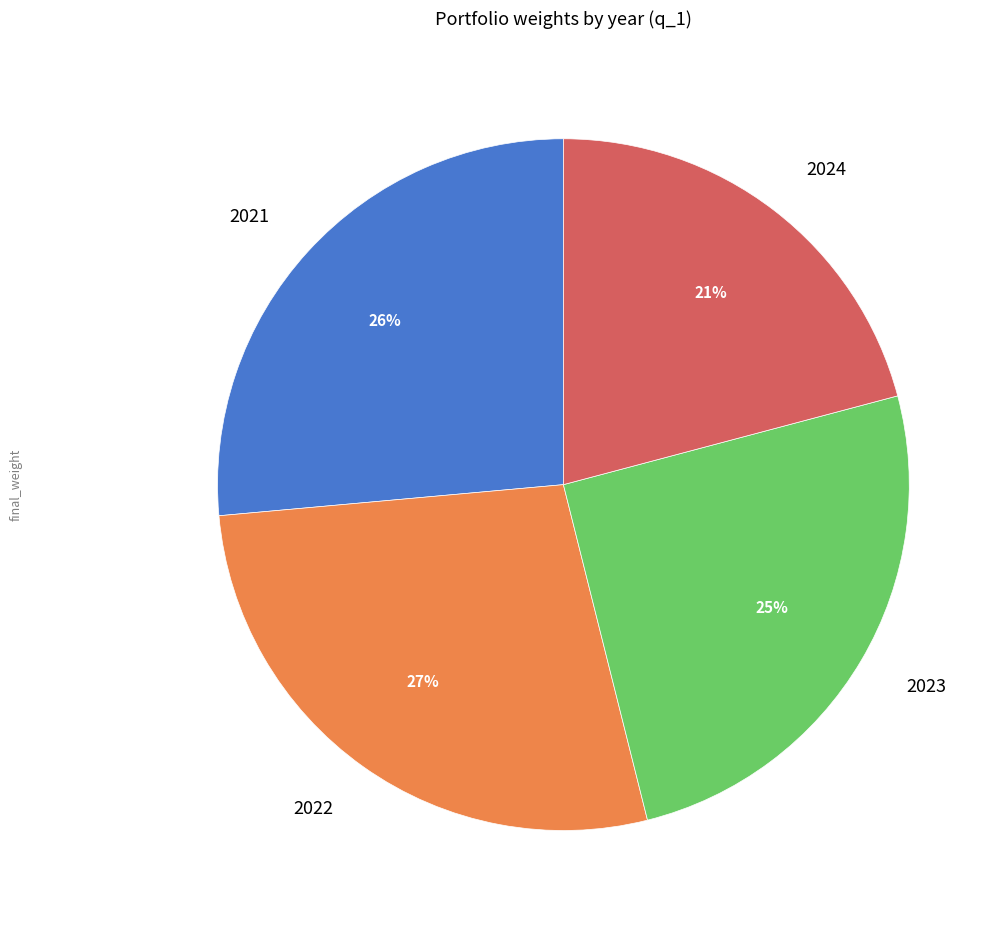

Is there any slice that represents more than half of the pie?

No